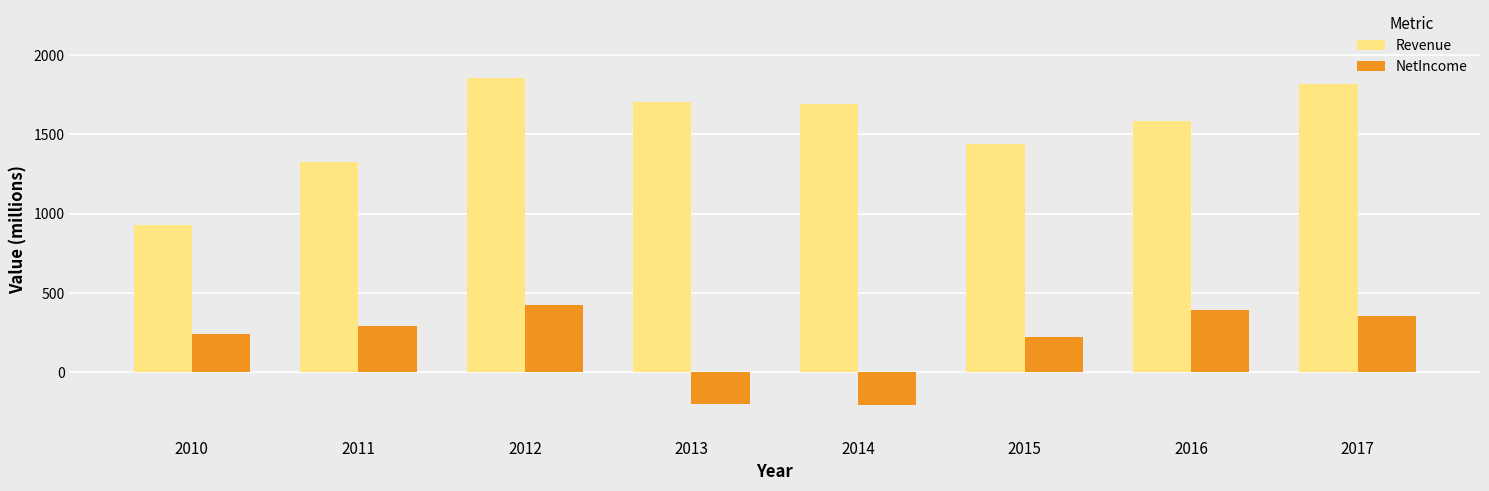

What is the difference between the NetIncome values at 2016 and 2017?

41.0